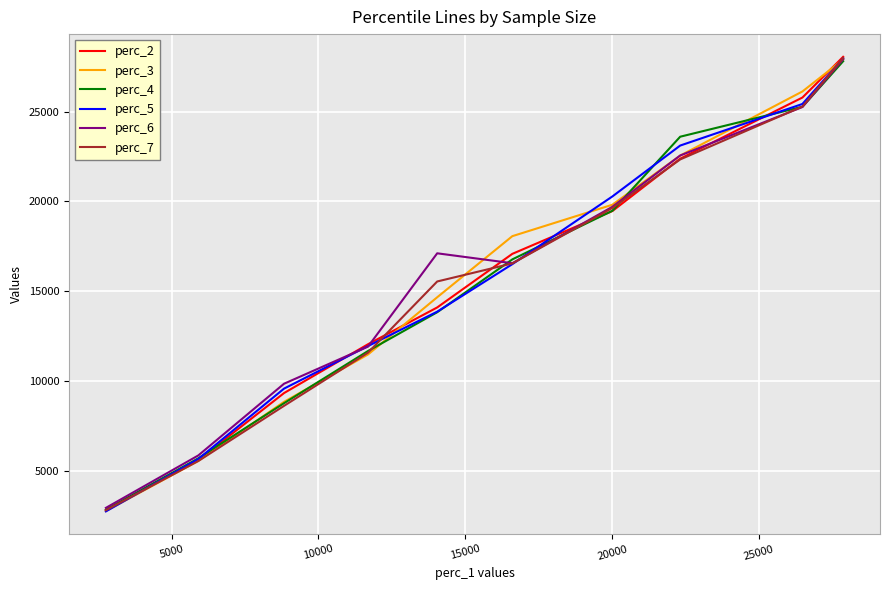

What is the lowest value of the perc_6 series?

2955